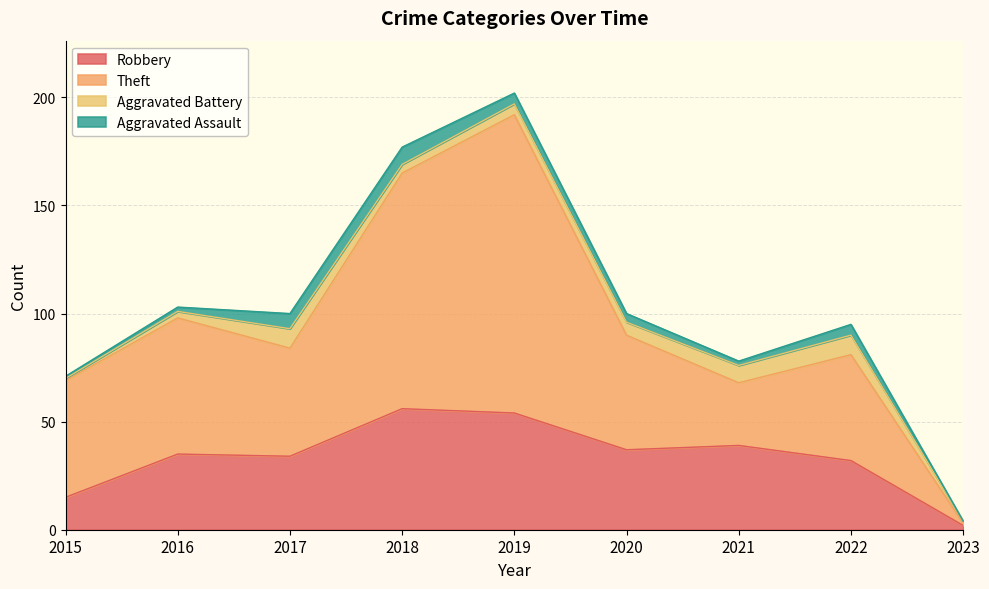

Where is the first local maximum for Robbery?

2016